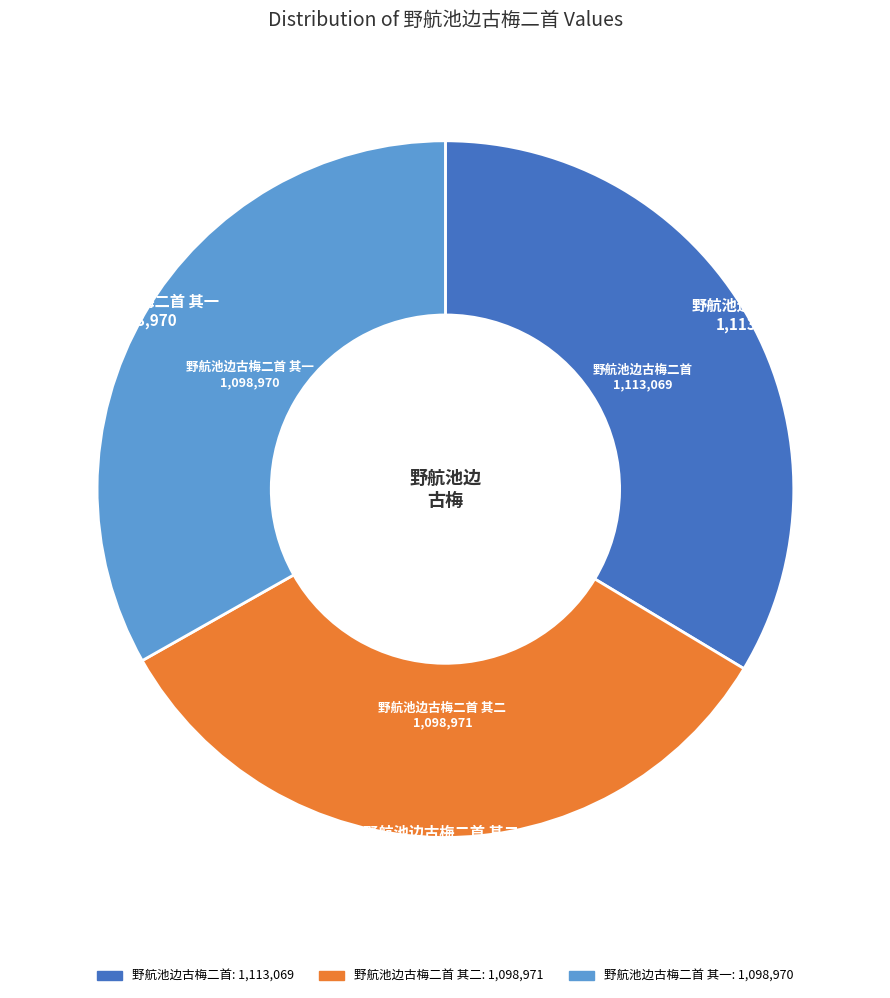

Is there any slice that represents more than half of the pie?

No